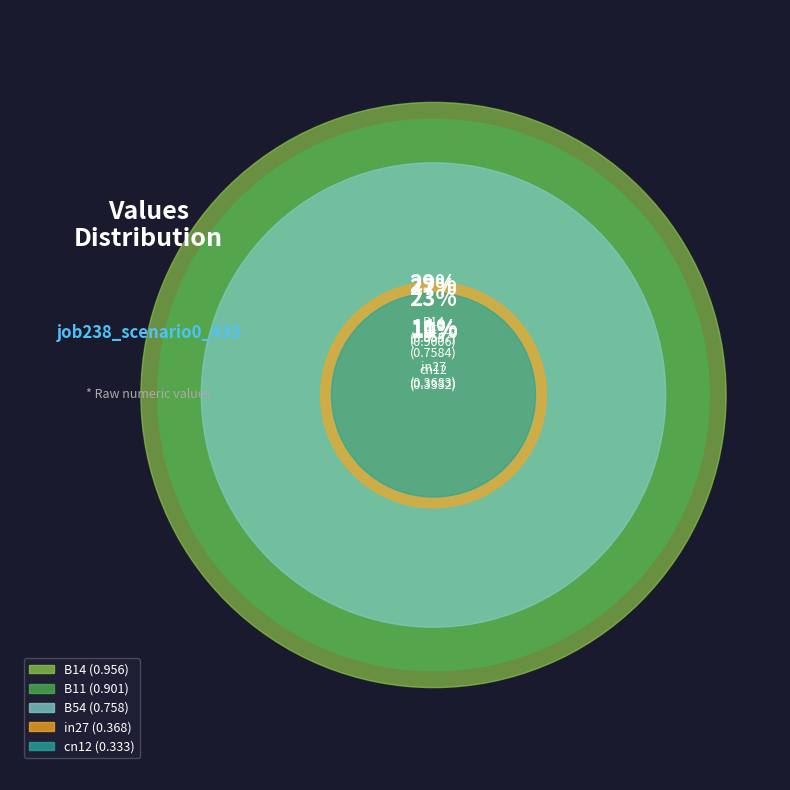

Which category has the biggest portion of the pie?

B14